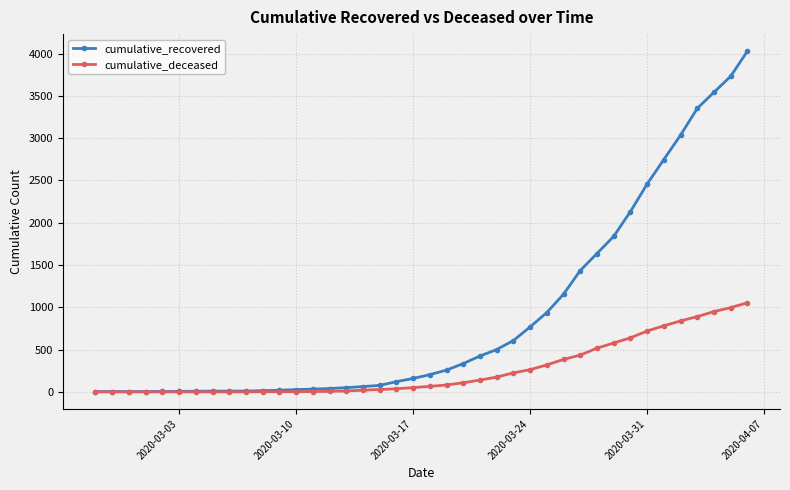

At how many categories does at least one series exceed 852?

13